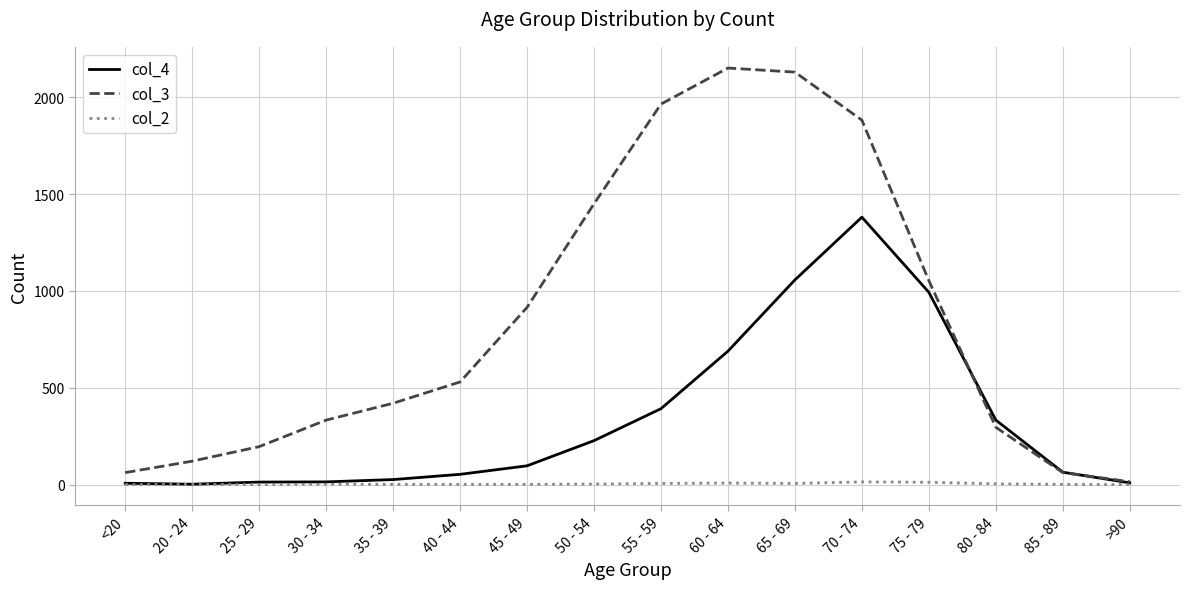

Is the value of col_2 at 70 - 74 greater than the value of col_3 at 65 - 69?

No